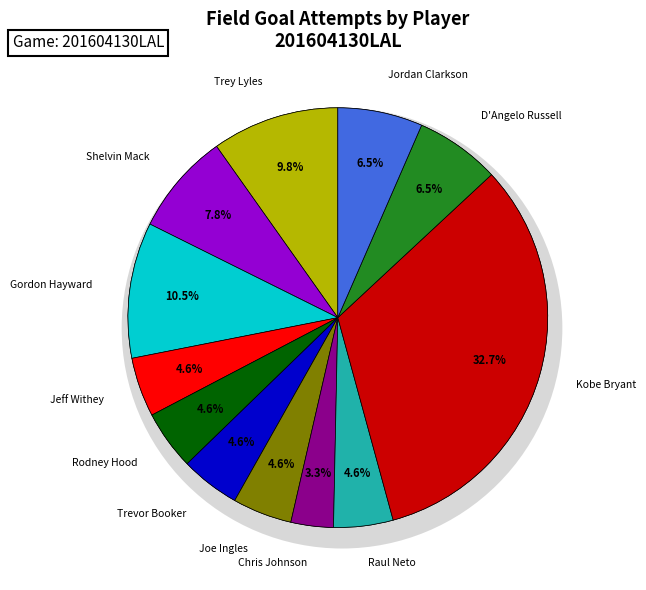

Is it true that Chris Johnson is 3% of the pie?

True